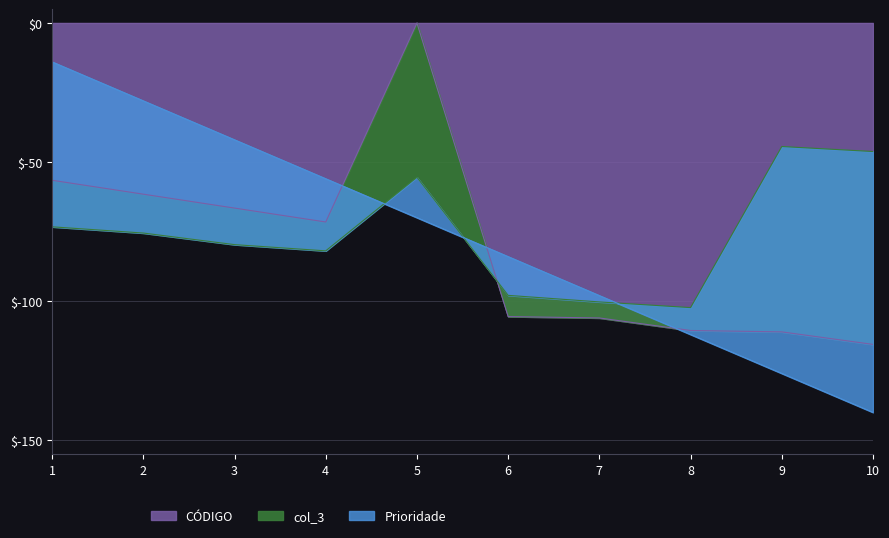

Does the chart display data point markers on the line(s)?

No